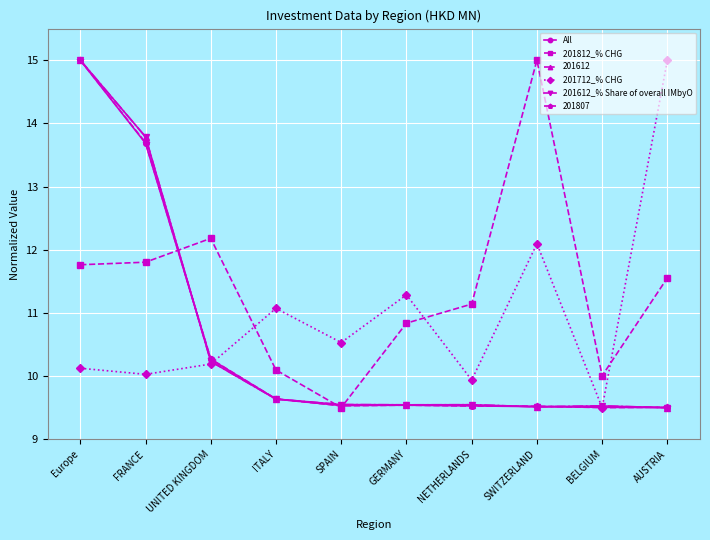

What is the approximate value of 201712_% CHG at FRANCE?

10.0